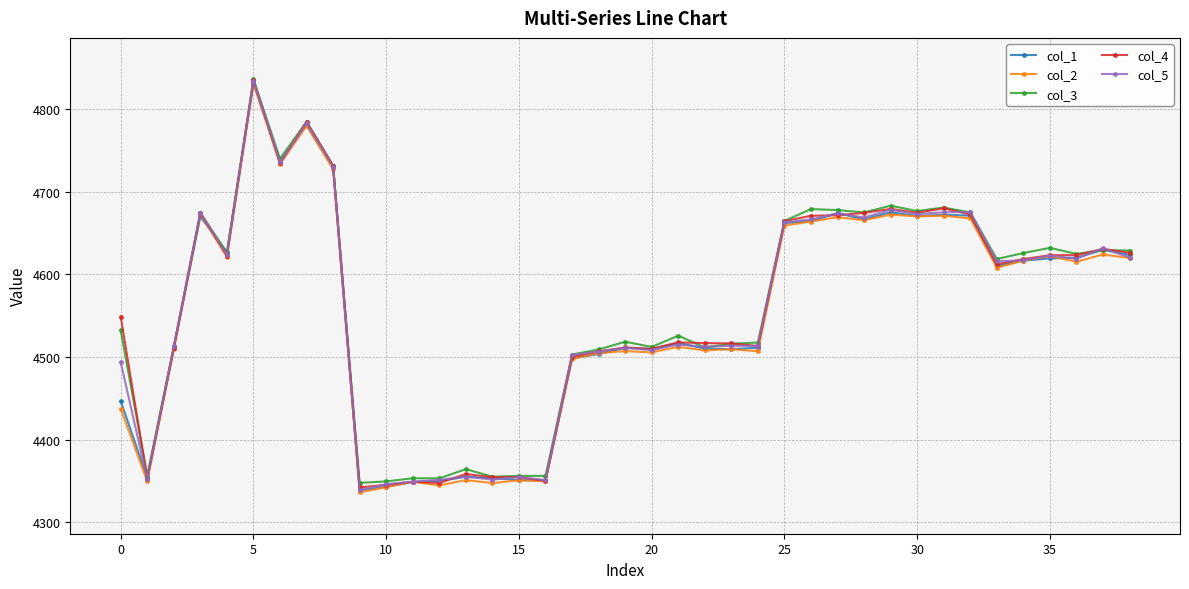

What is the sum of all col_5 values?

177726.7